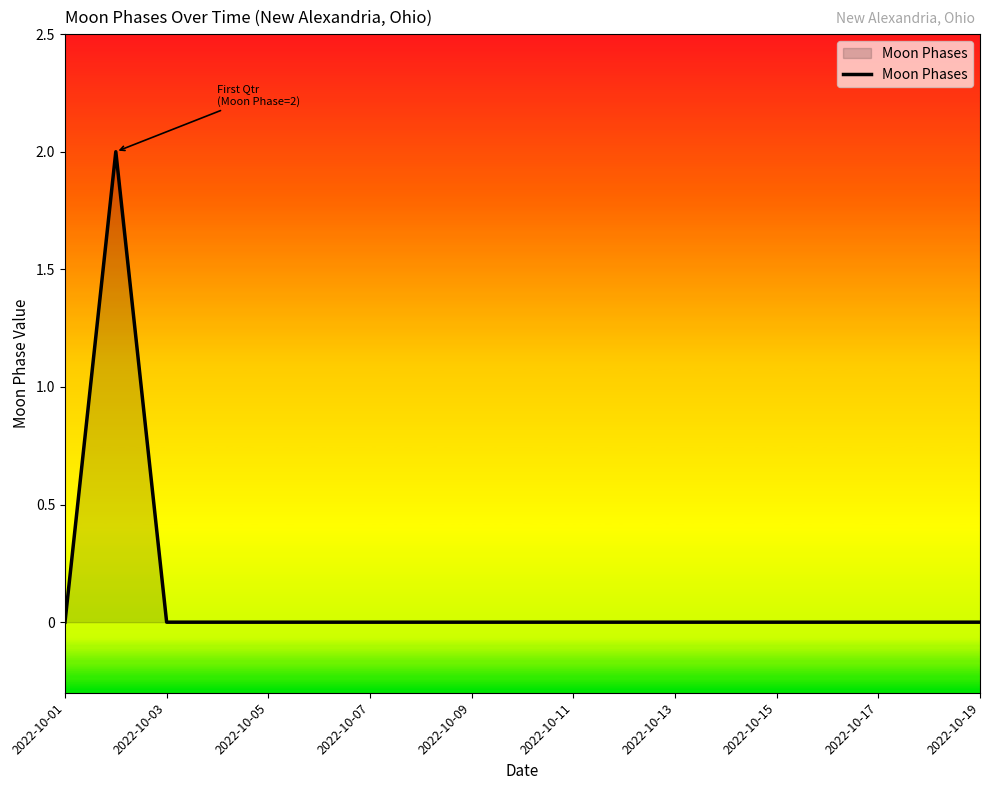

How many lines are shown in the chart?

1